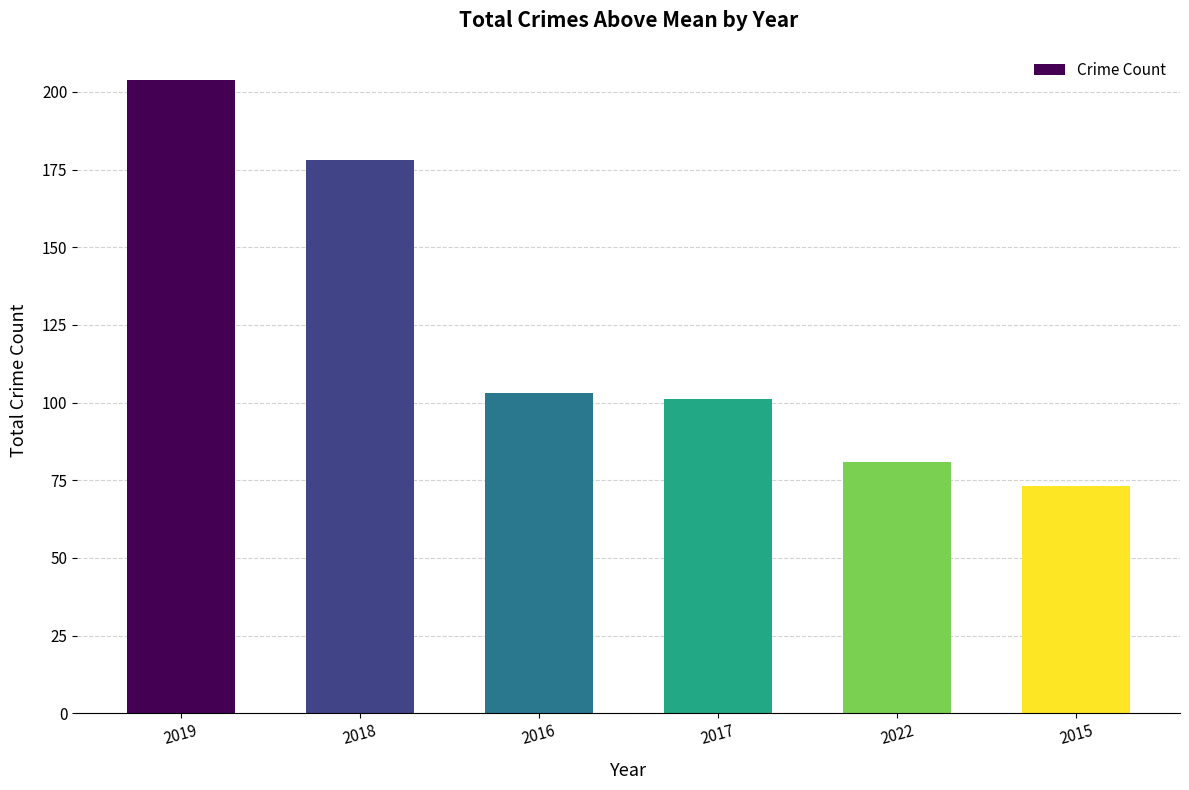

What is the value of the 5th bar from the left?

81